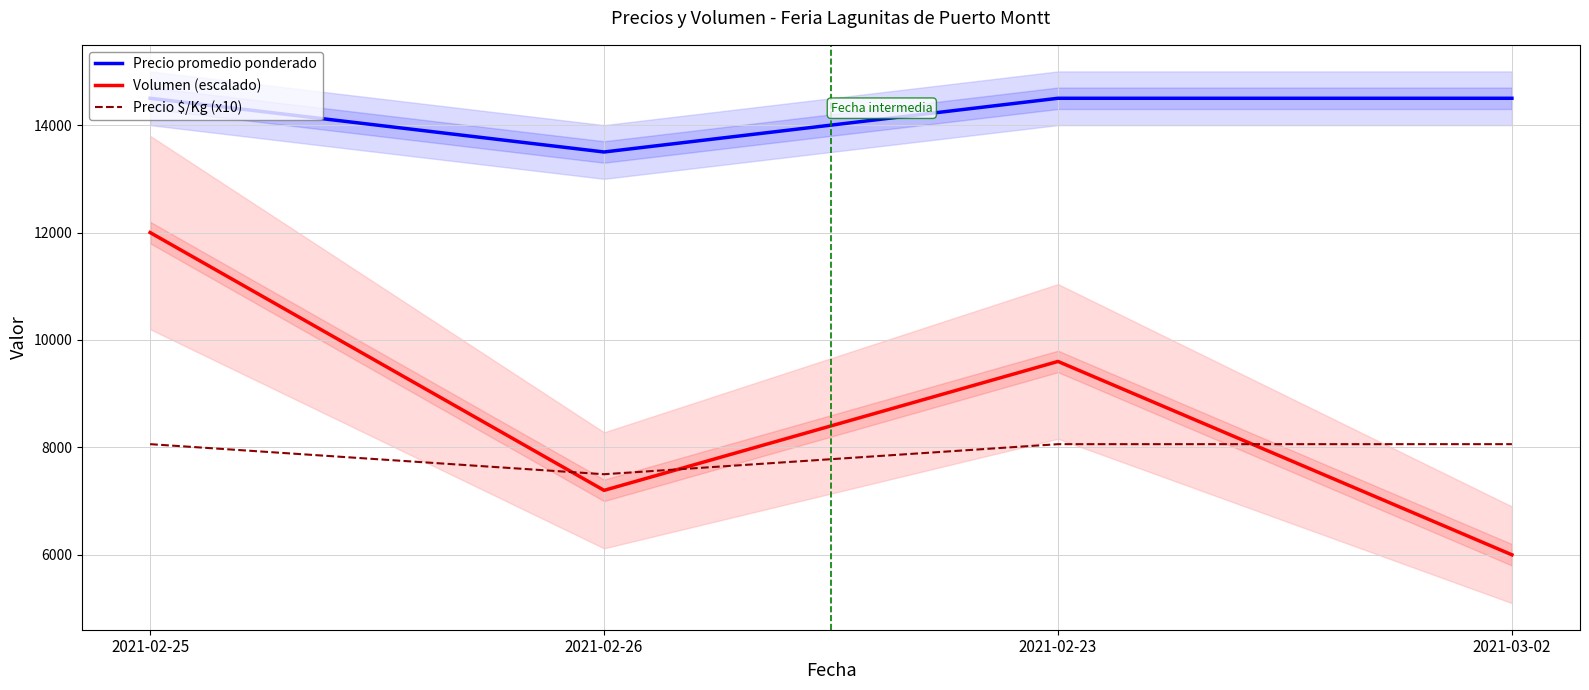

List the series in order of their peak value, highest first.

Precio promedio ponderado, Volumen (escalado), Precio $/Kg (x10)